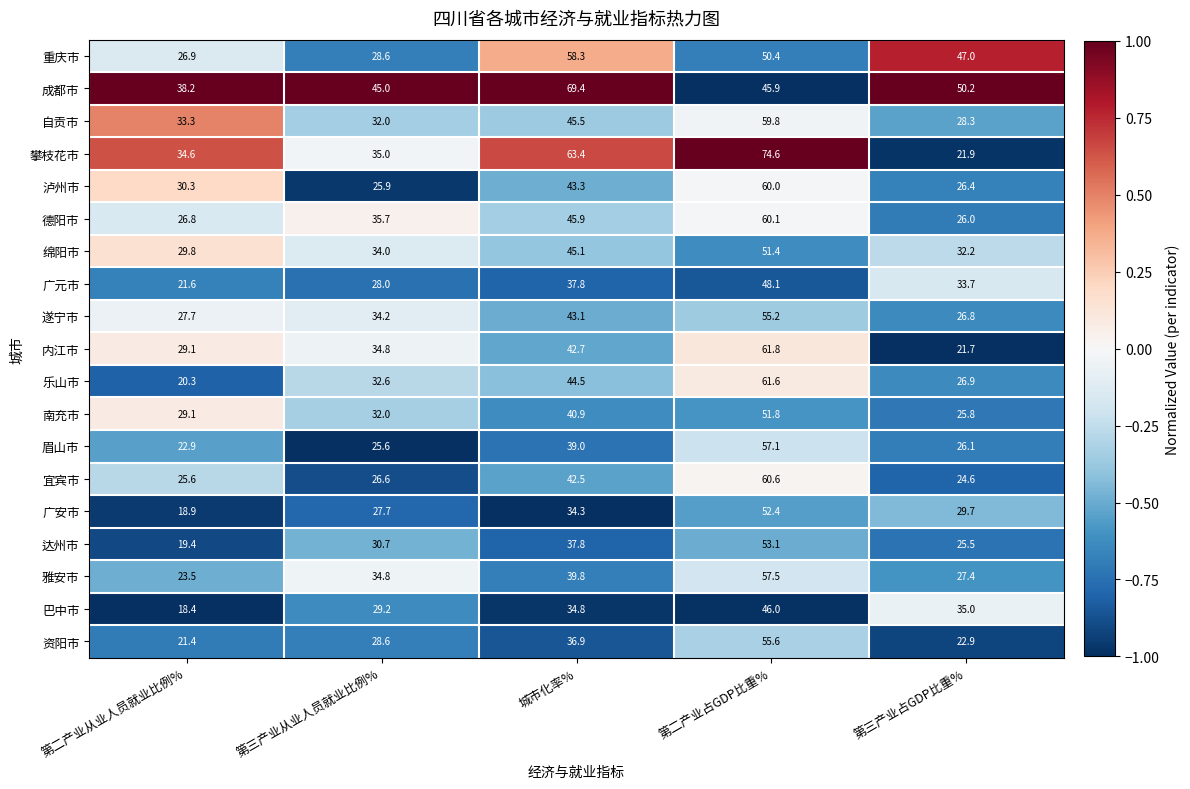

The value of 遂宁市 at 第三产业从业人员就业比例% is 34.2. True or false?

True